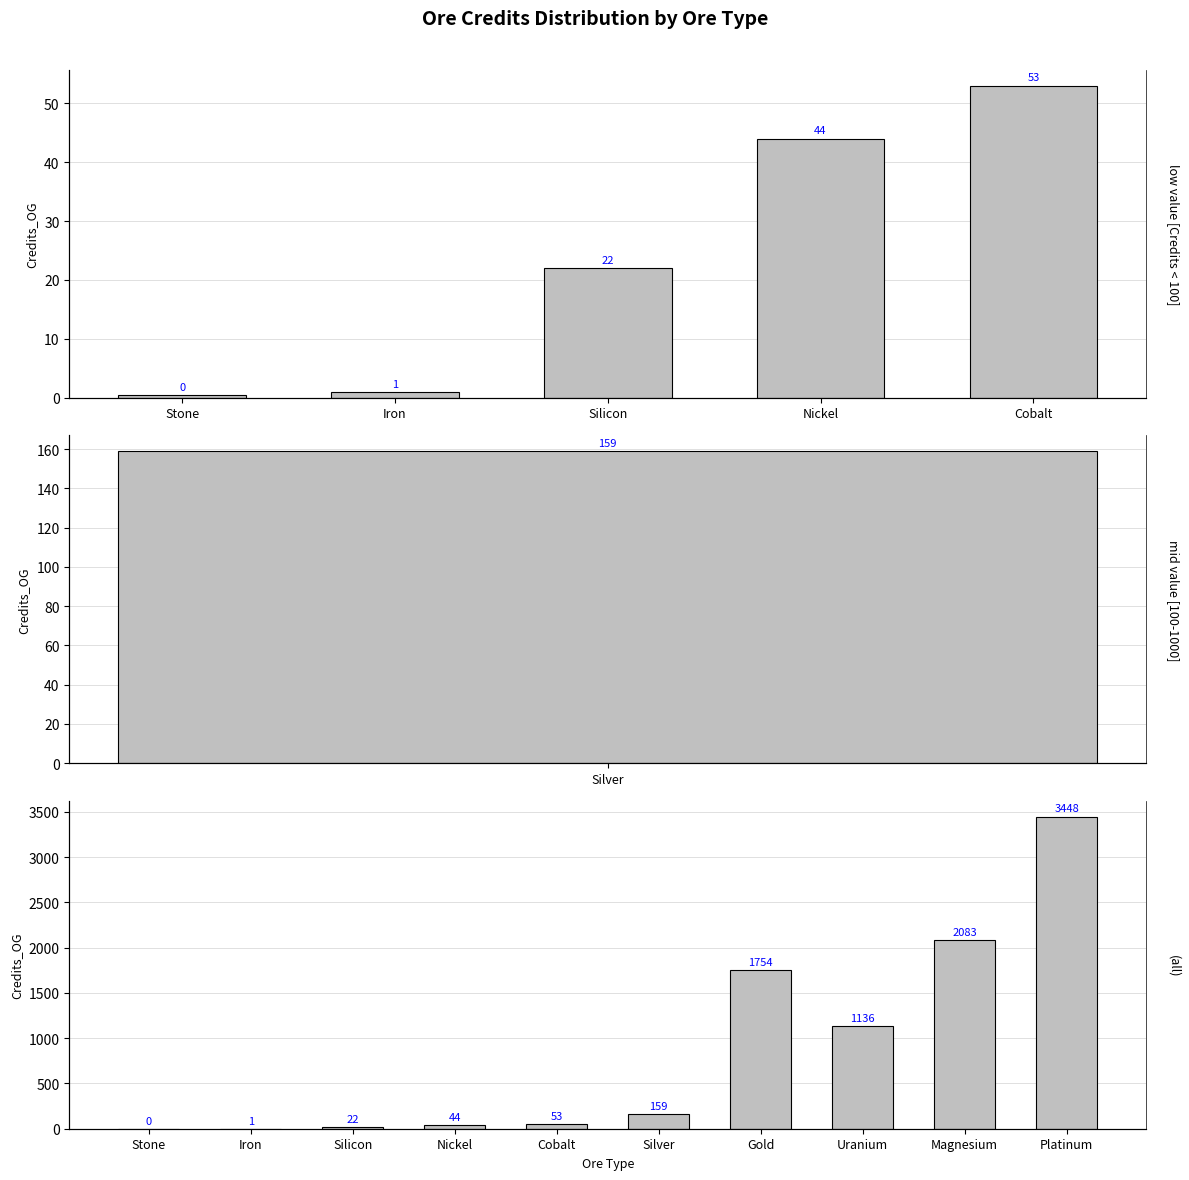

How many values are below 159?

5